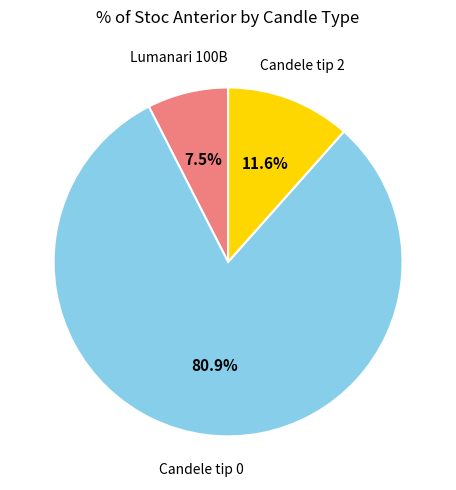

Is there a majority slice in this chart?

Yes